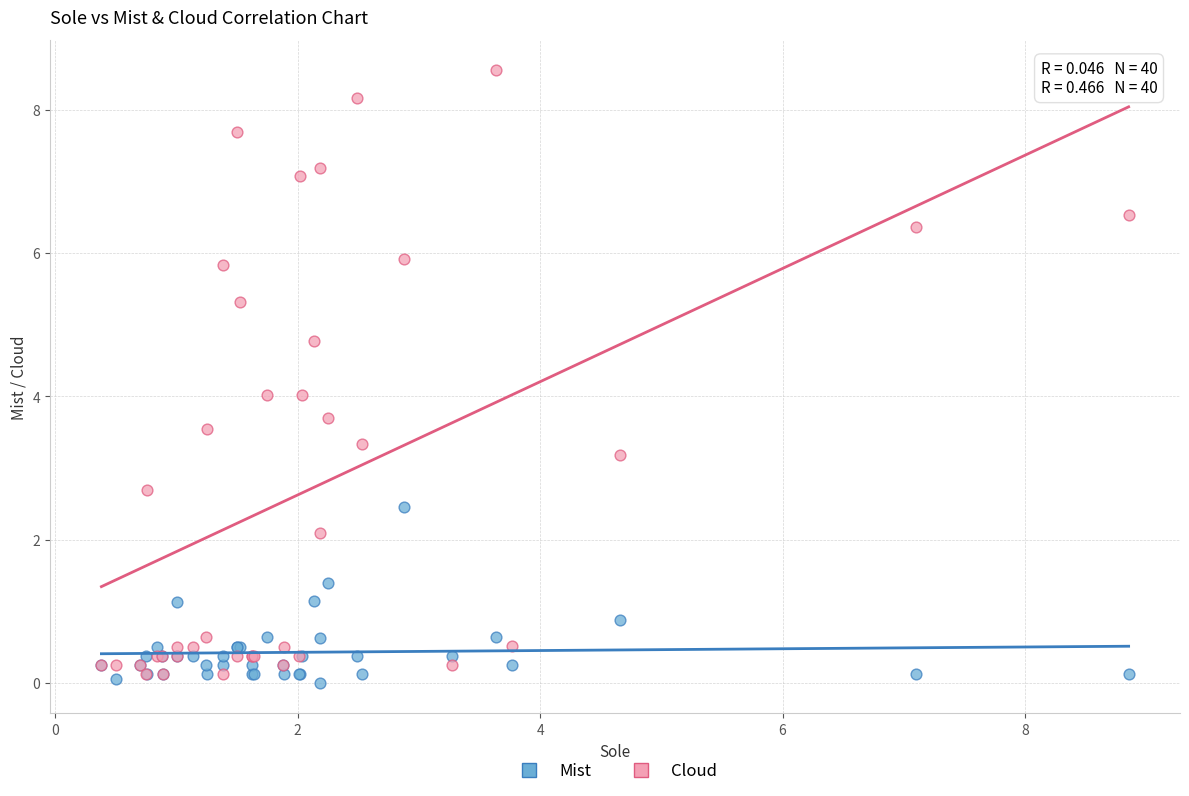

What is the X range (max minus min) for the scatter plot?

8.5